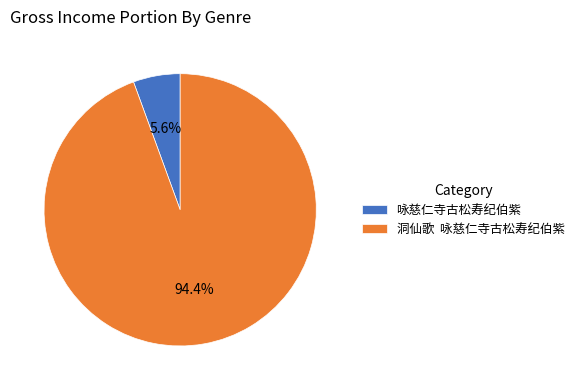

Is there any slice that represents more than half of the pie?

Yes